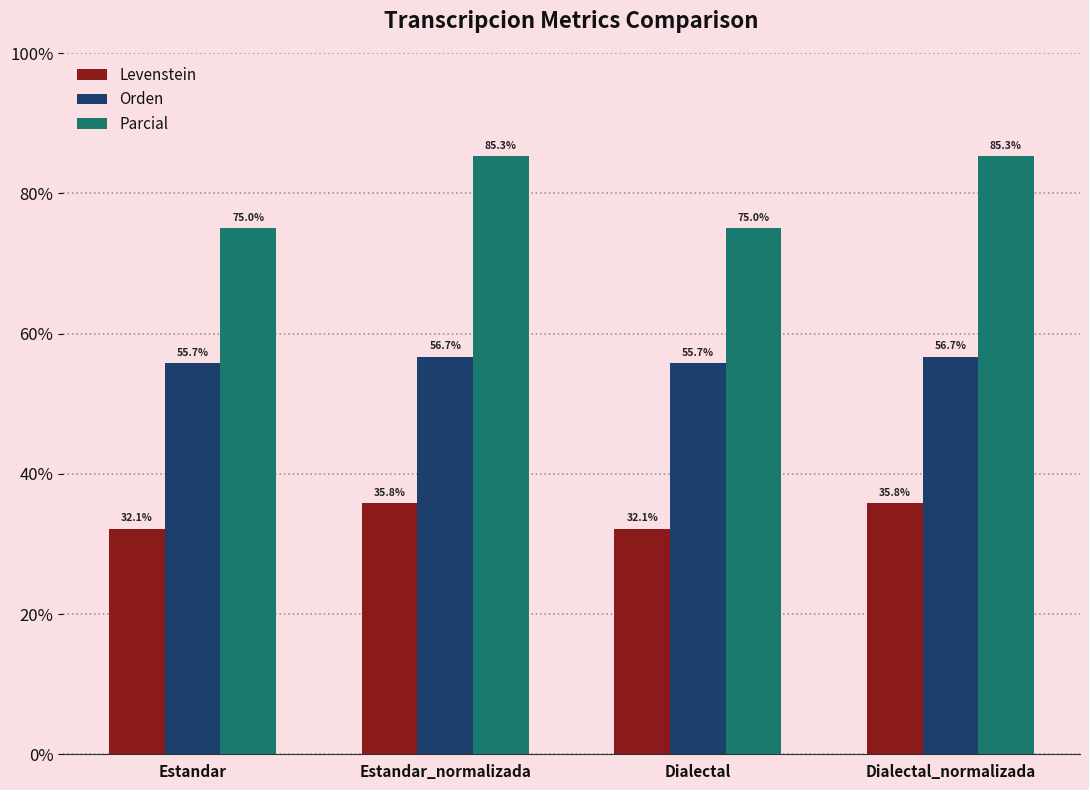

What position from the right is Dialectal?

2